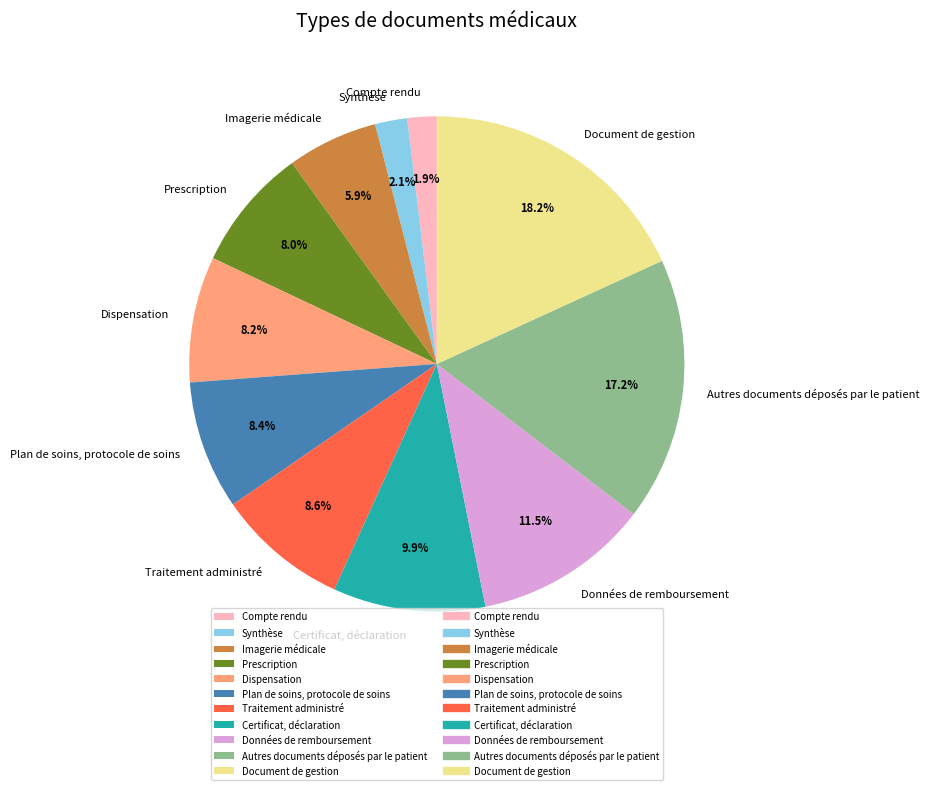

Approximately how many times larger is the value at Compte rendu compared to Dispensation?

0.2